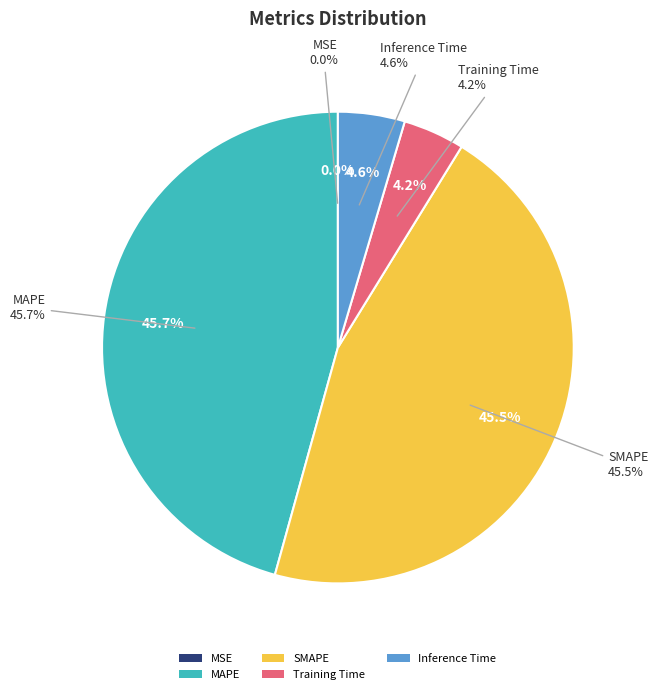

Count the number of slices in the pie.

5